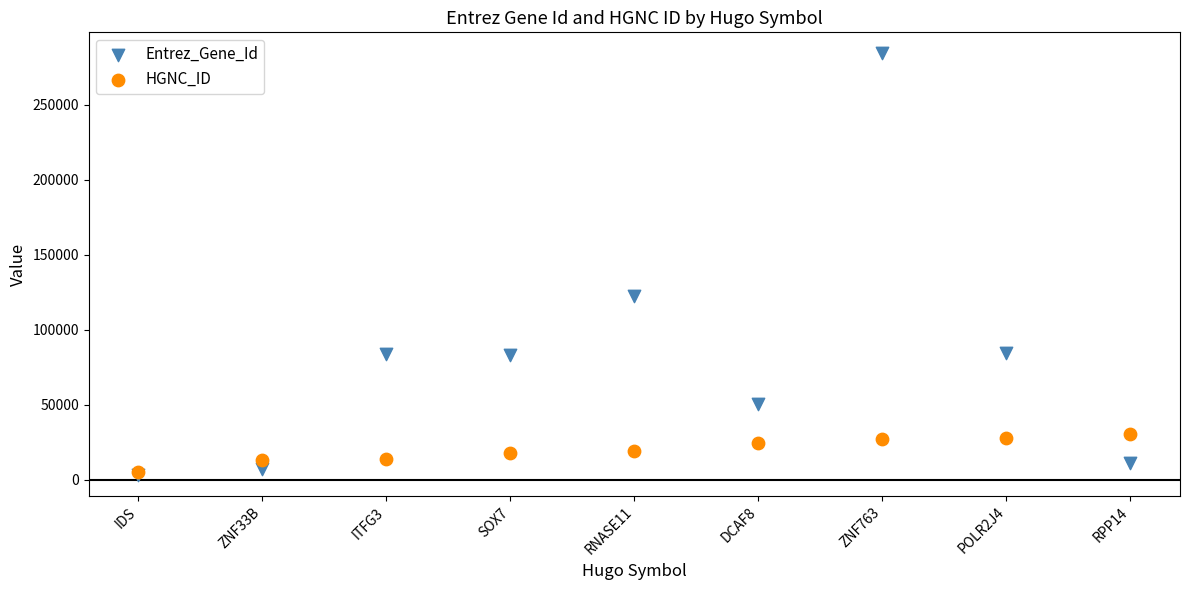

In the Entrez_Gene_Id series, what Y value is closest to 143906?

122651